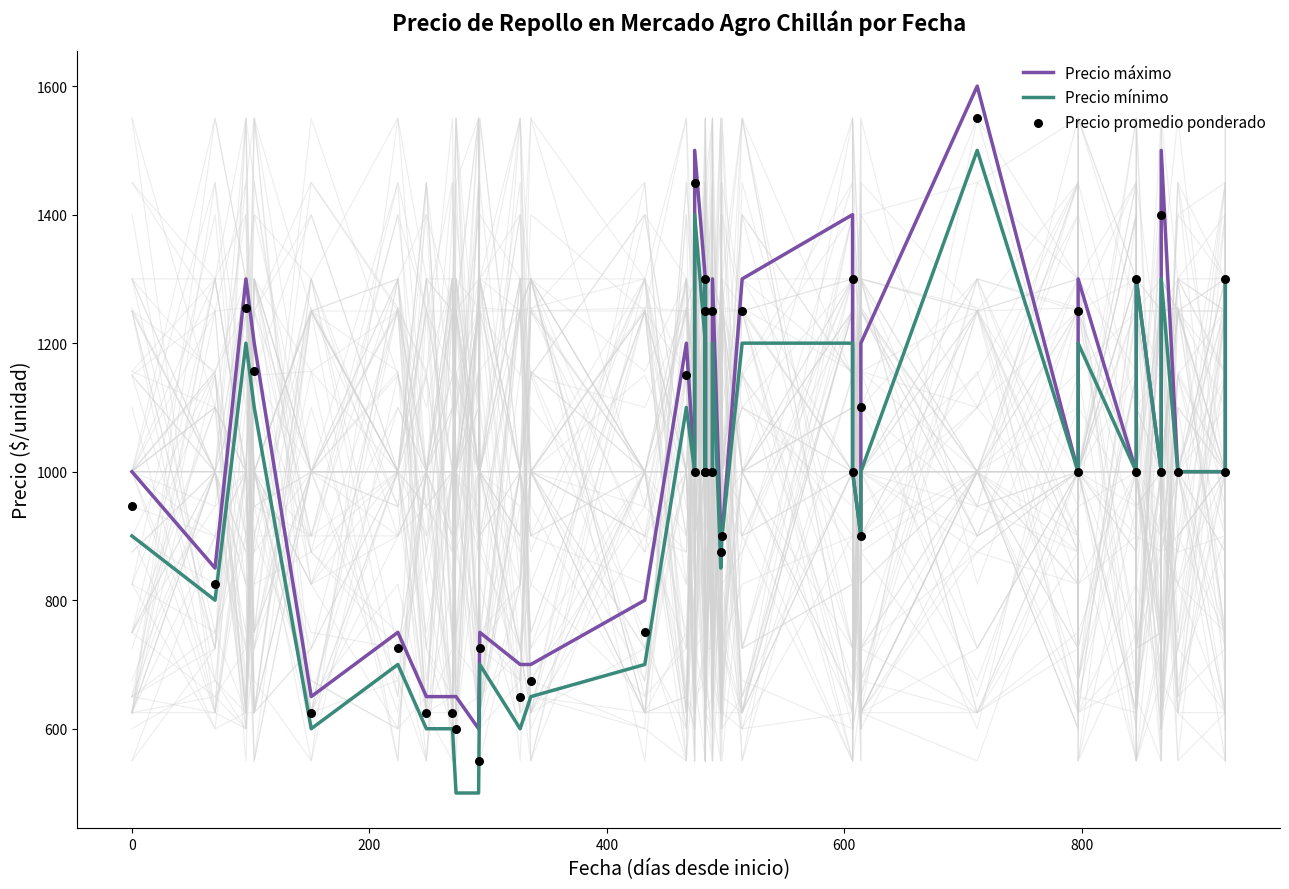

Which series contains the highest Y value?

Precio máximo